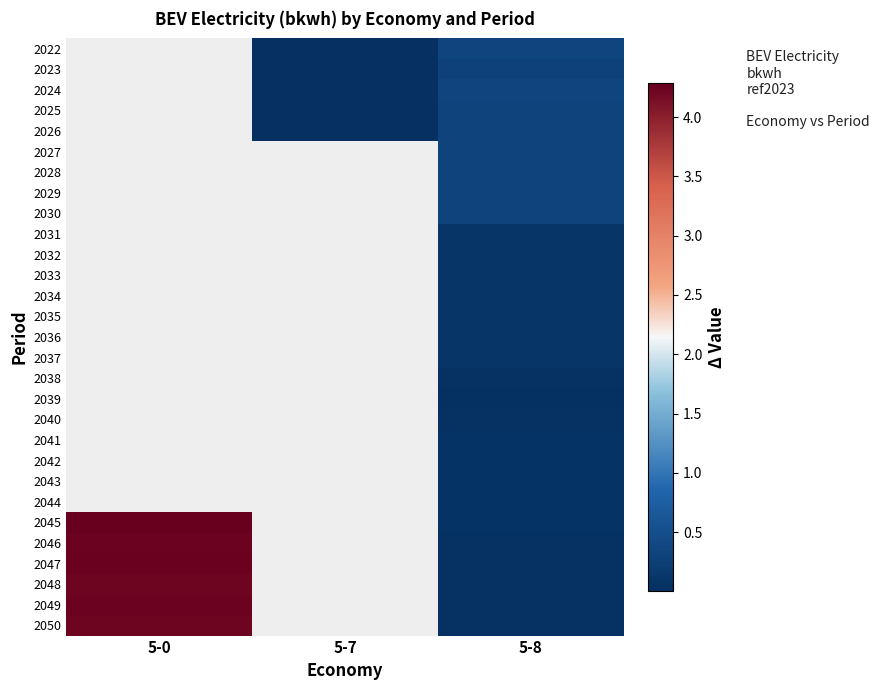

What is the maximum value shown in the chart?

4.3